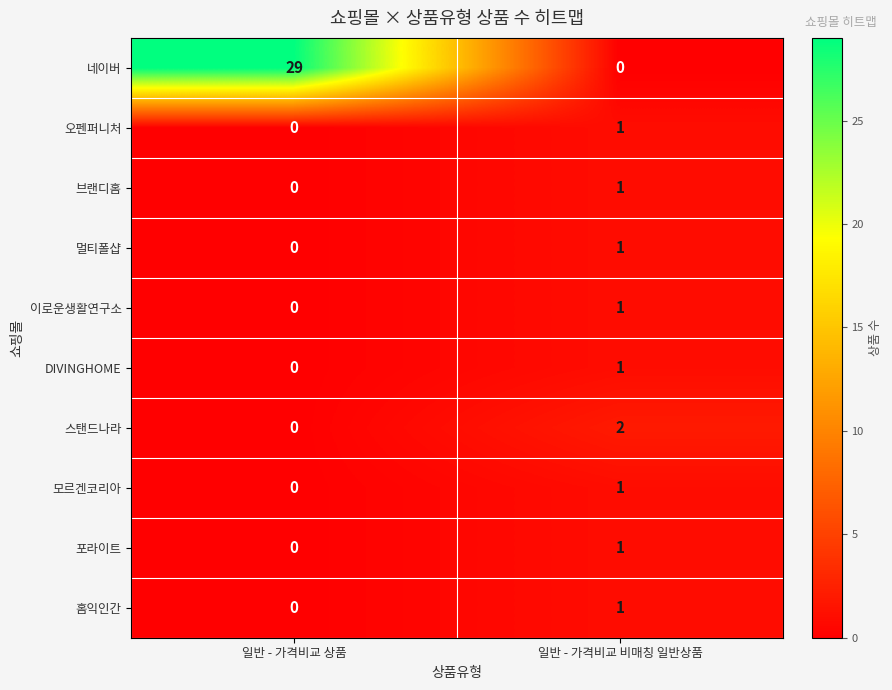

Reading left to right, transcribe all the data shown in this chart.

네이버: 29	0
오펜퍼니처: 0	1
브랜디홈: 0	1
멀티폴샵: 0	1
이로운생활연구소: 0	1
DIVINGHOME: 0	1
스탠드나라: 0	2
모르겐코리아: 0	1
포라이트: 0	1
홈익인간: 0	1